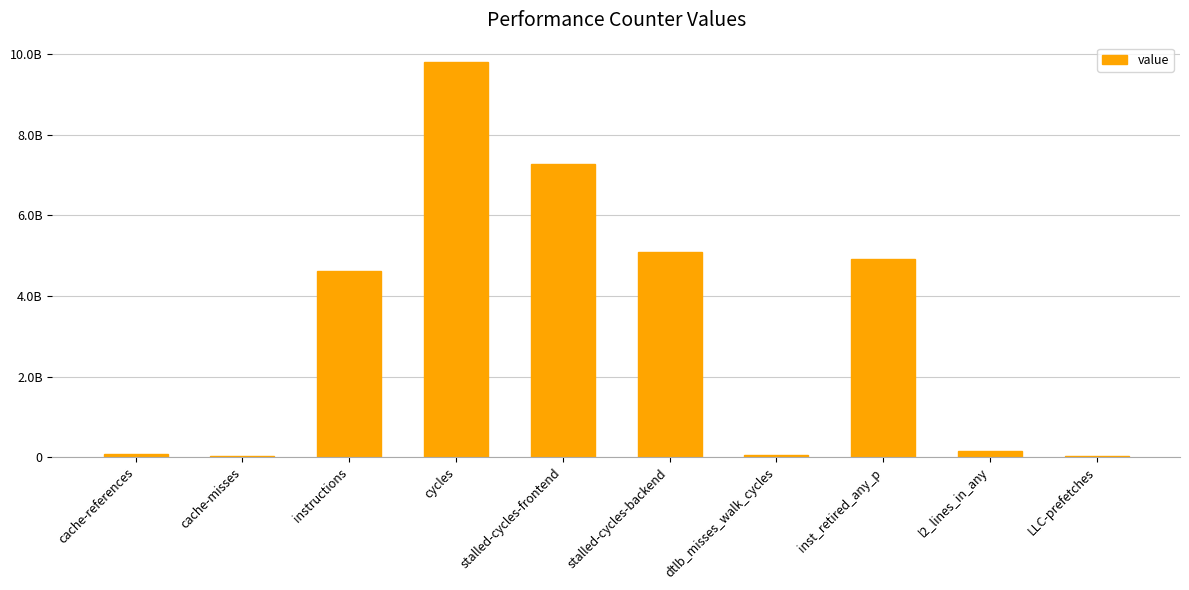

At which label is the value closest to 4912407179?

inst_retired_any_p